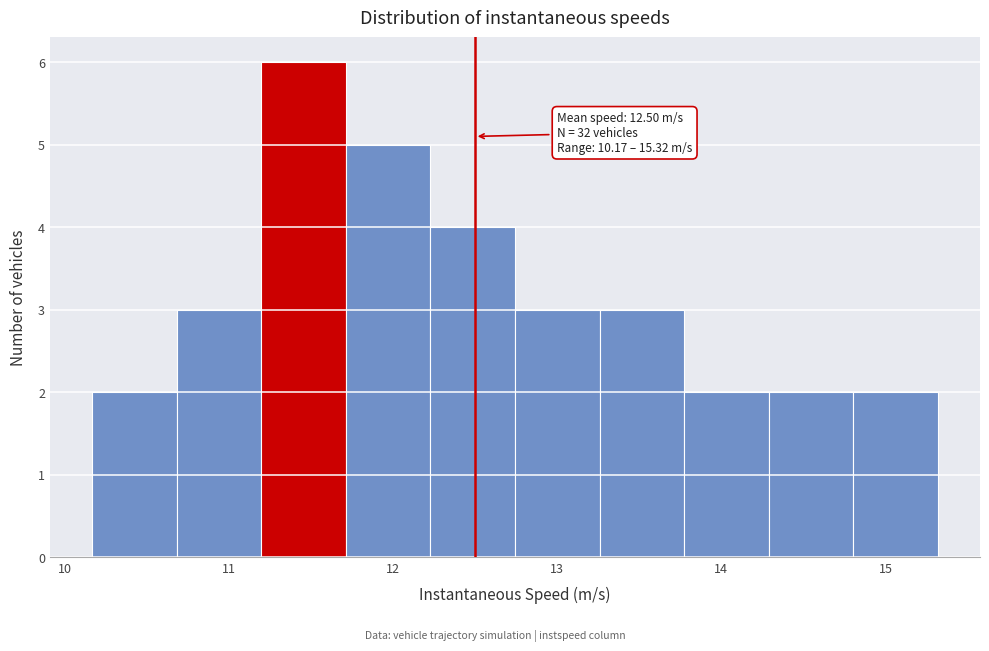

Over which range of the x-axis is the bar tallest?

11.2 to 11.7